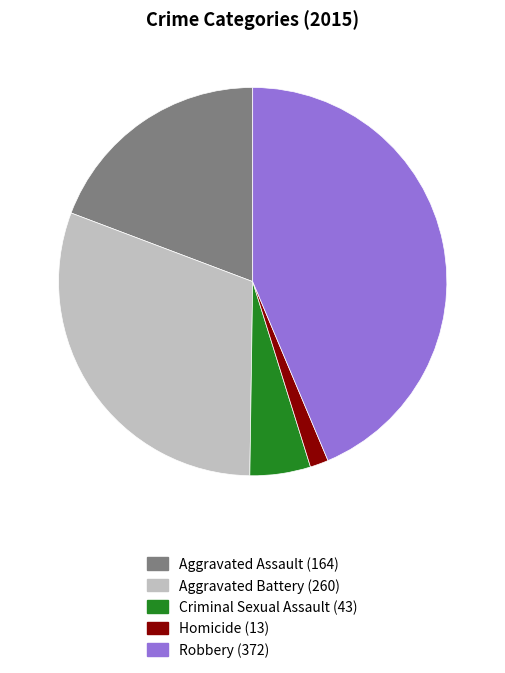

Is the sum of Robbery and Aggravated Assault greater than half?

Yes